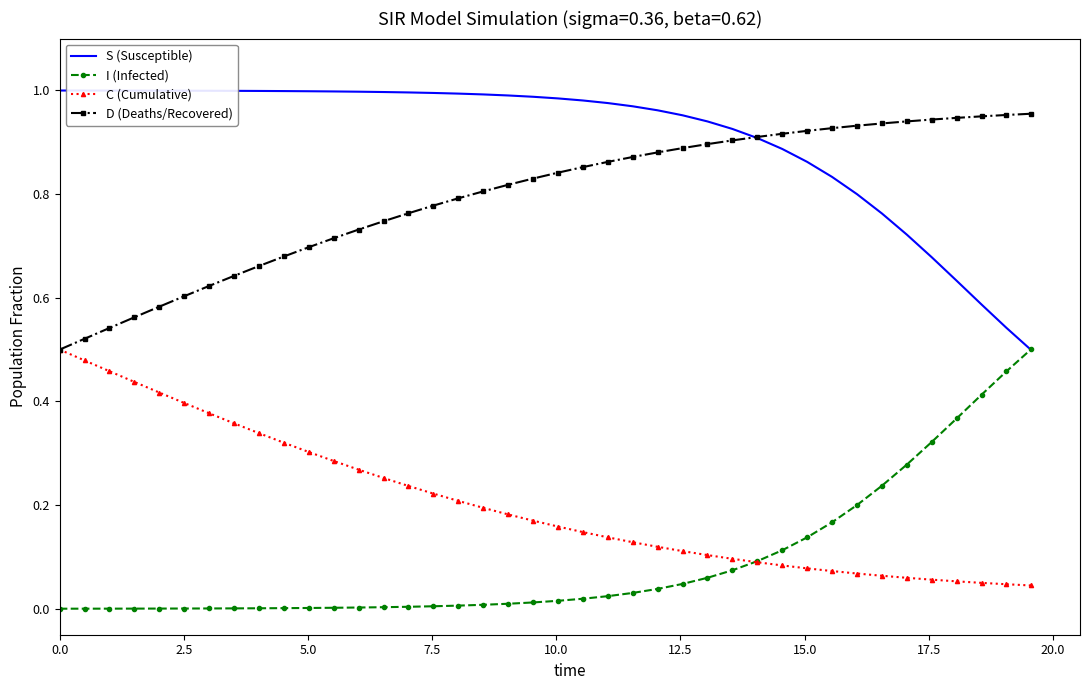

How many series are shown in this chart?

4